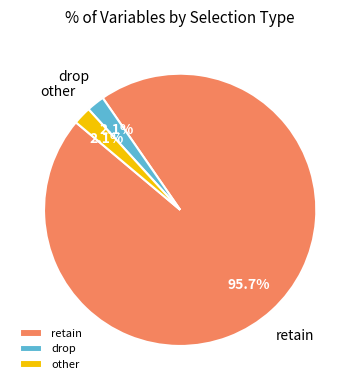

Which has a higher value, drop or retain?

retain